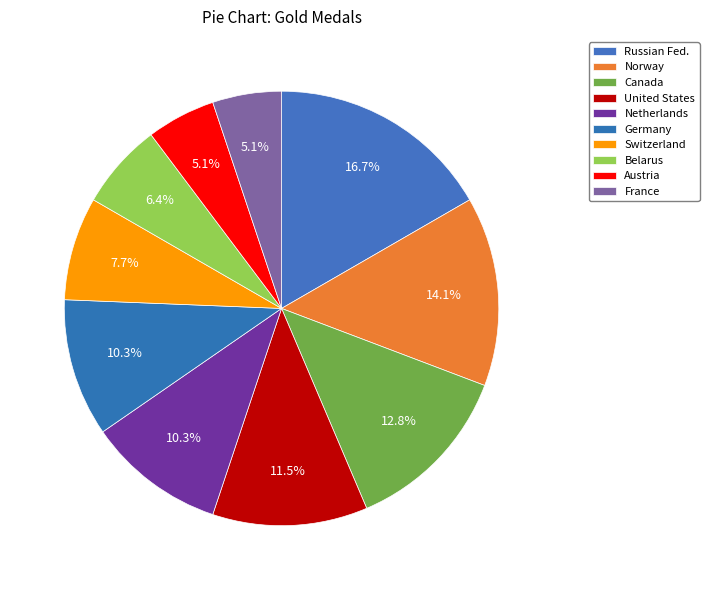

True or false: Netherlands accounts for 10% of the total.

True